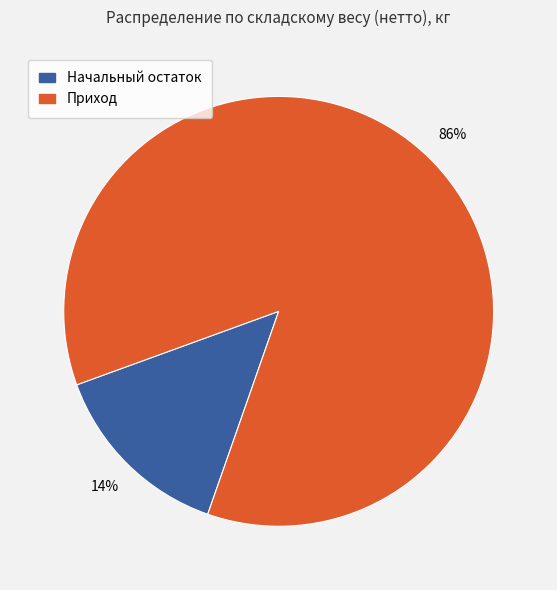

Which slice is the smallest?

Начальный остаток